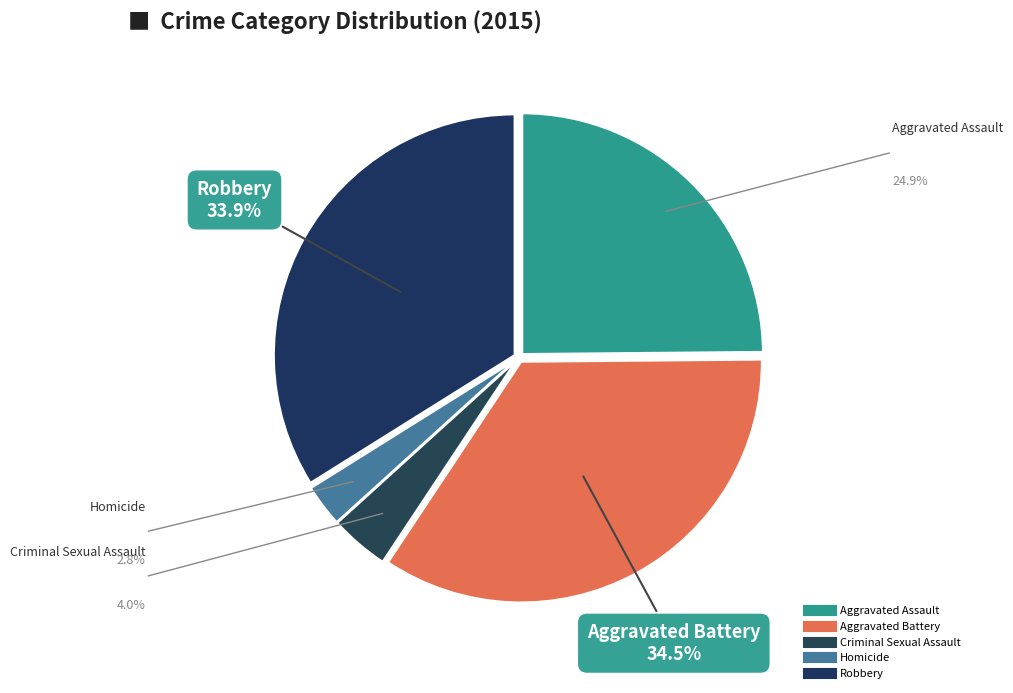

Count the number of slices in the pie.

5